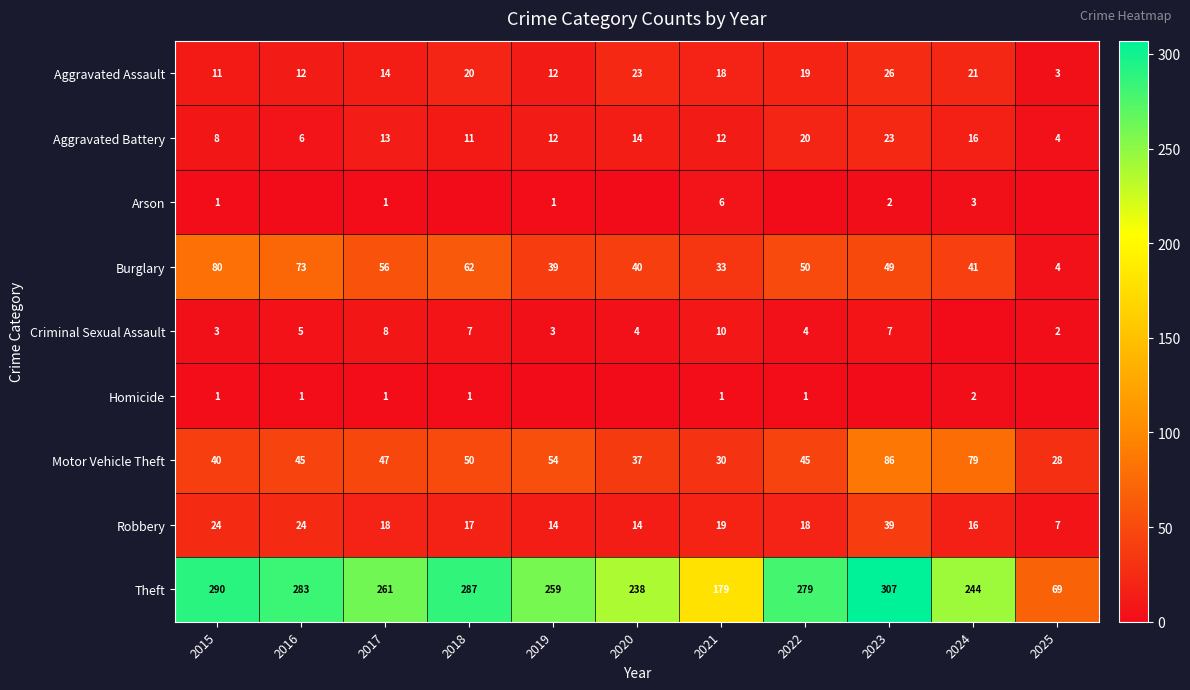

Count the number of data series in this chart.

9